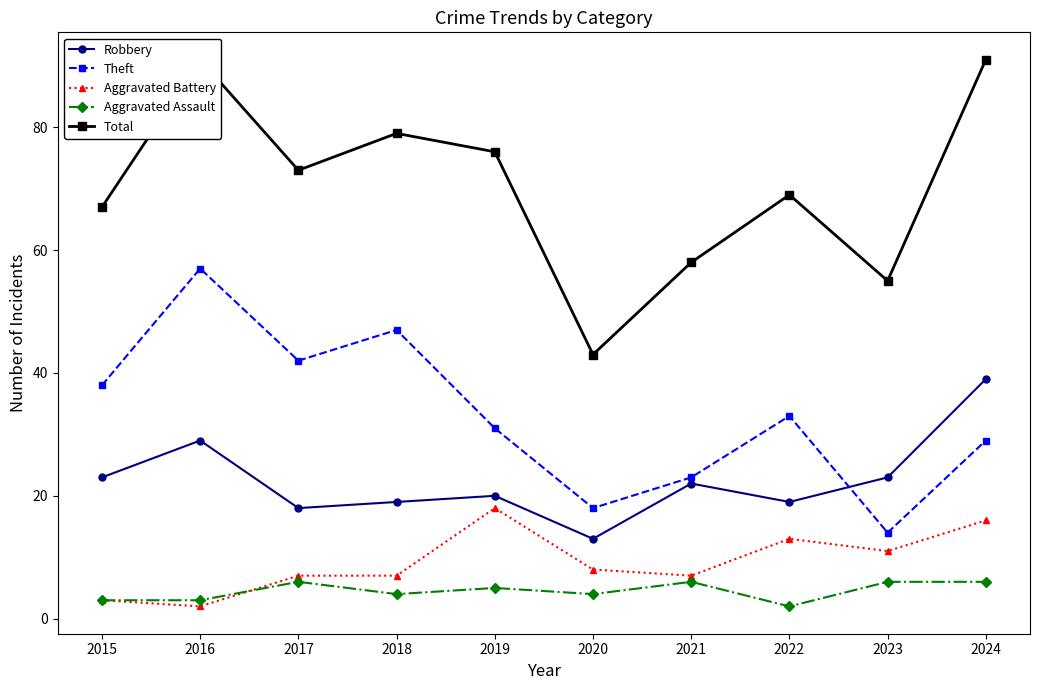

At 2022, list the series in order from largest to smallest.

Total, Theft, Robbery, Aggravated Battery, Aggravated Assault